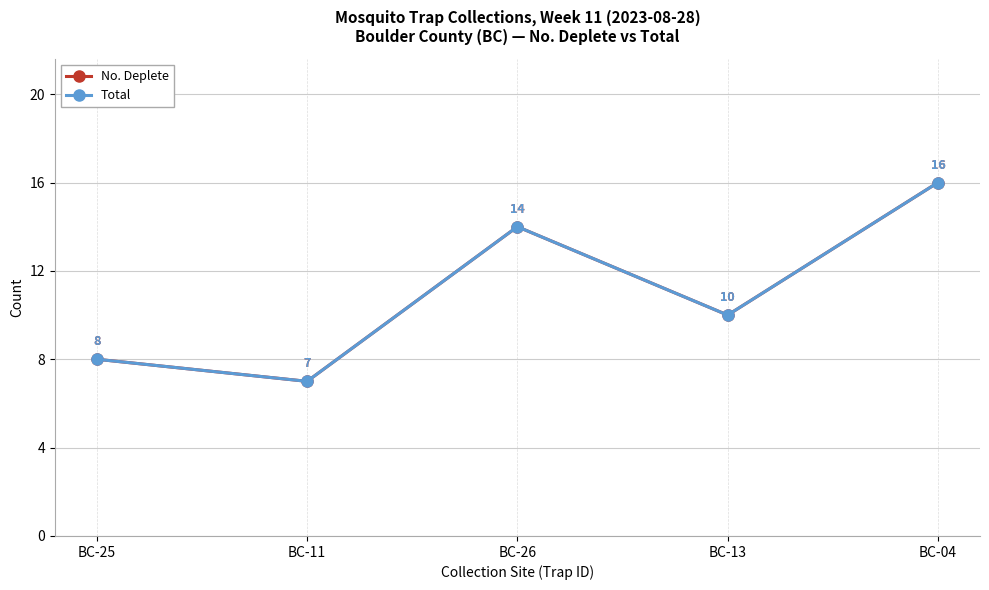

Is this an area chart (filled region under the line)?

No